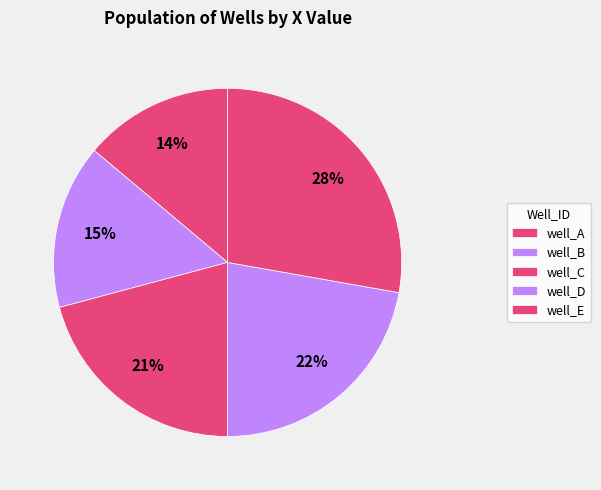

How many segments does this pie chart have?

5